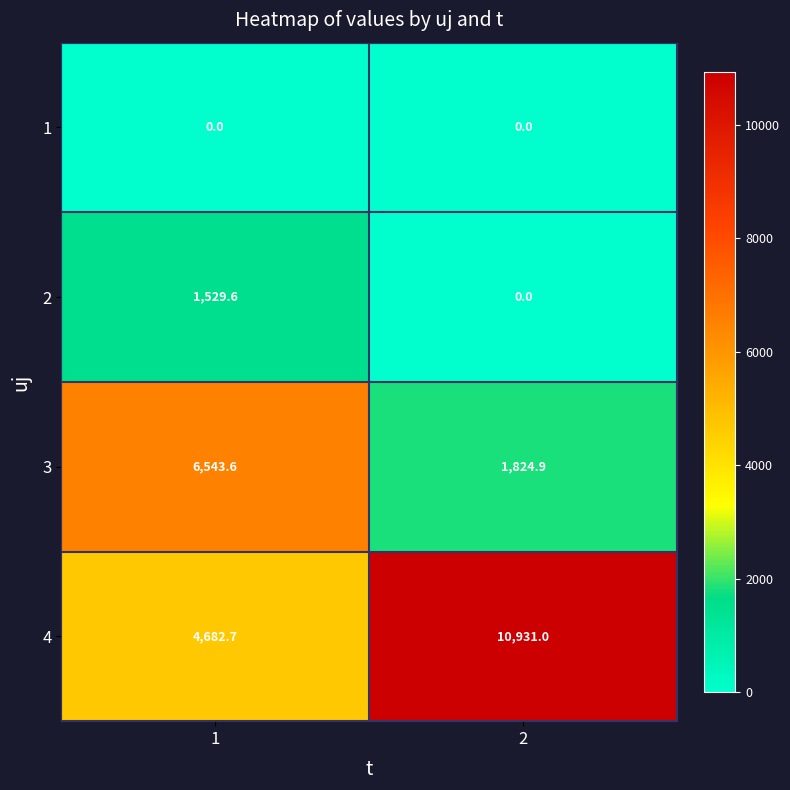

Which series has the largest range (max minus min)?

4